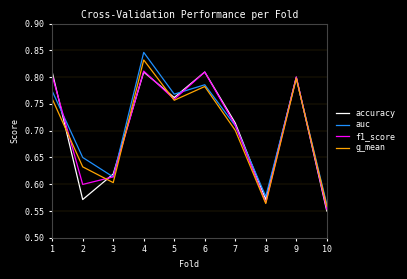

At how many categories does at least one series exceed 0?

10